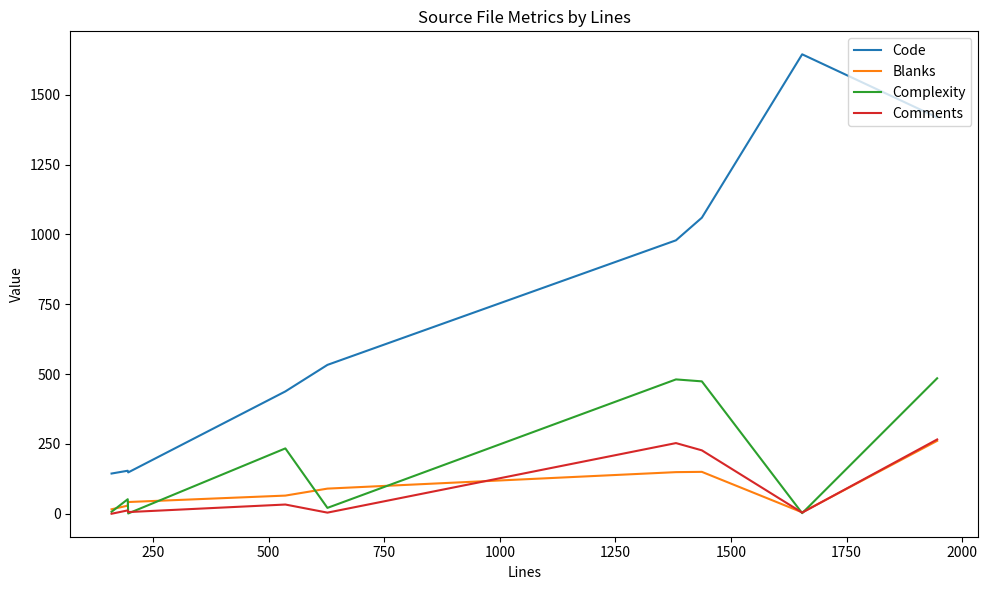

What is the sum of all Comments values?

805